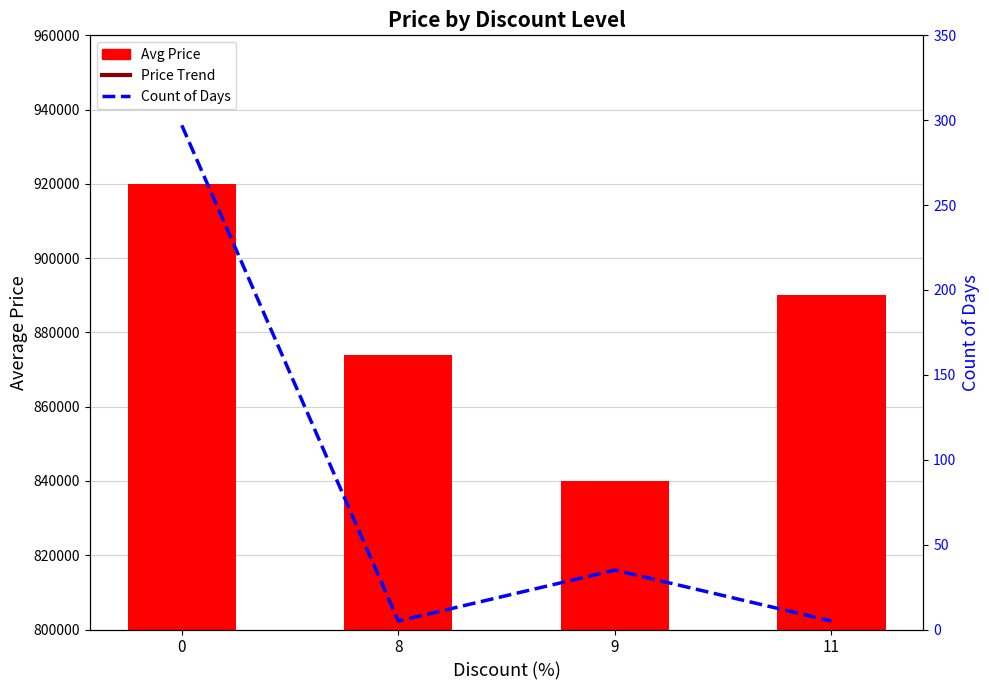

Does the chart contain any negative values?

No